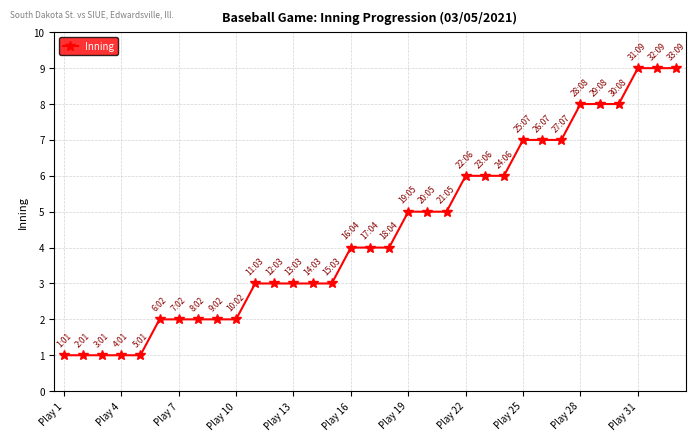

What is the greatest value displayed?

9